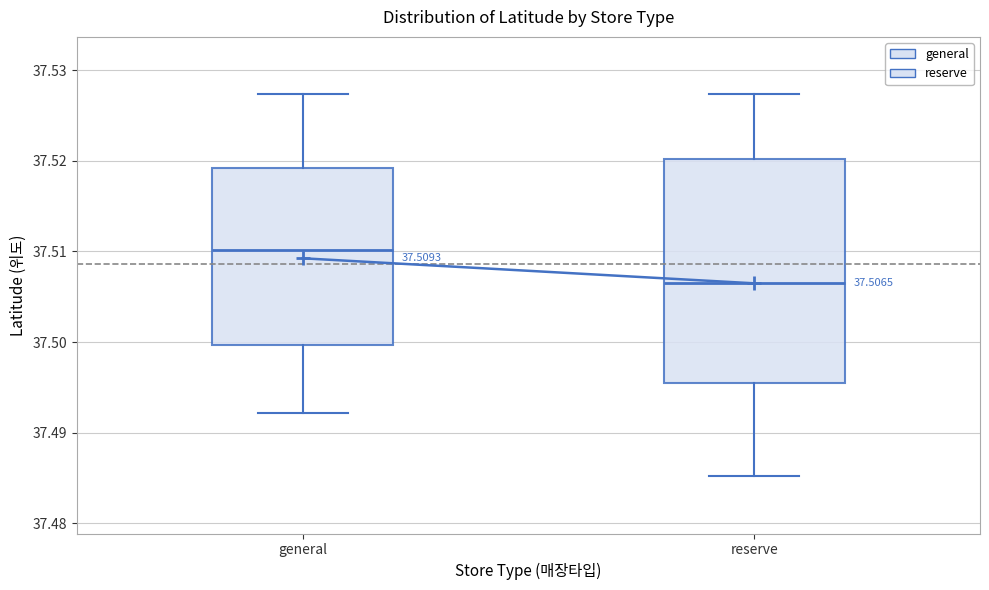

Which box has the highest median line?

general